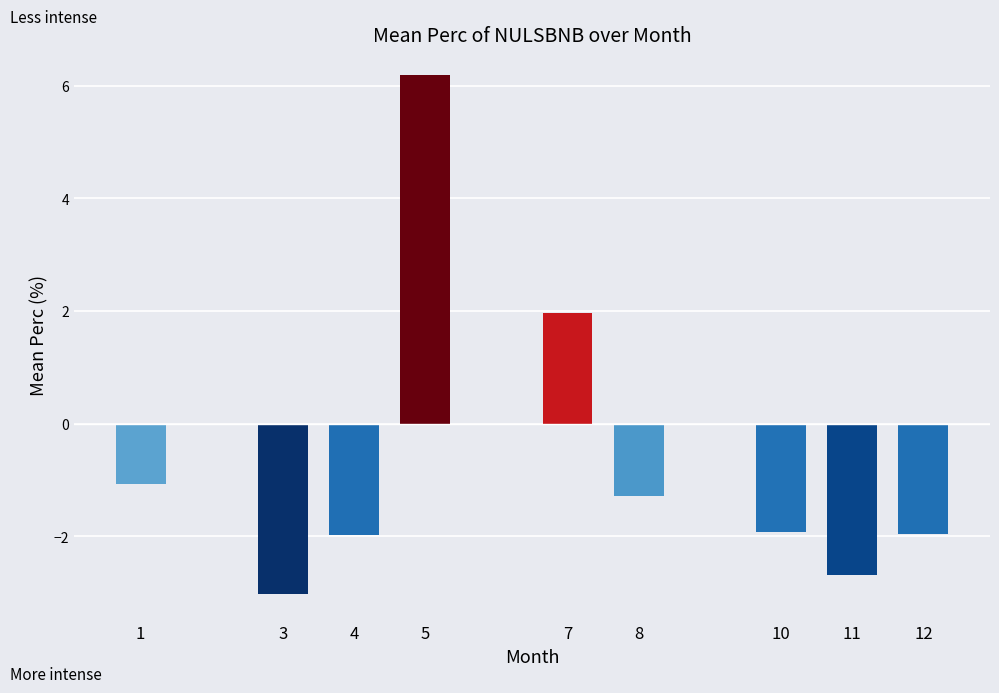

What is the change in value from 5 to 7?

-4.2